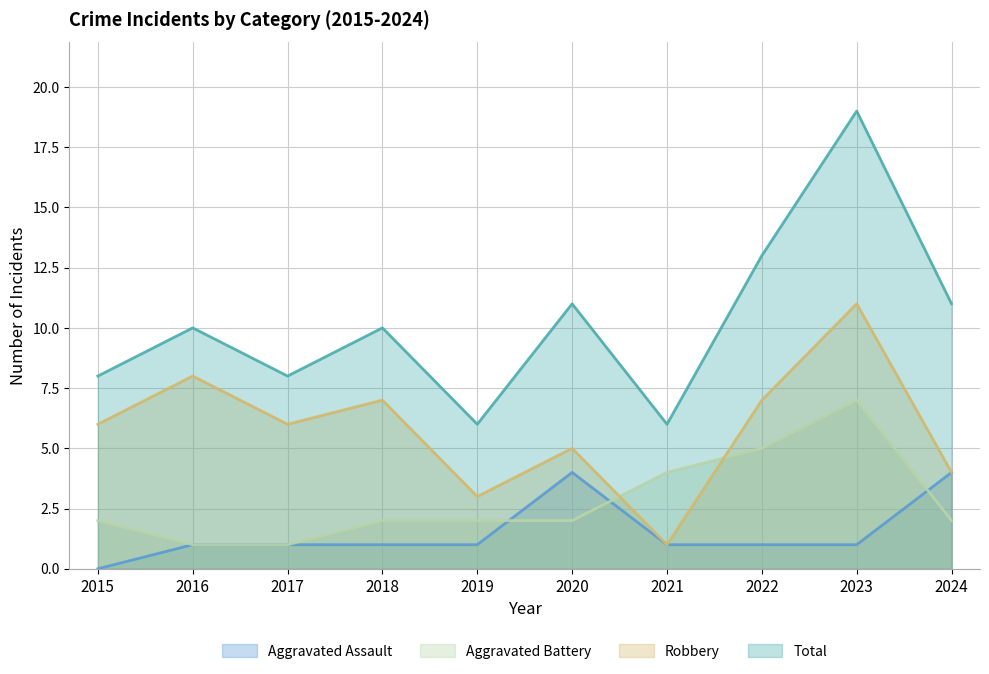

Is the value of Aggravated Assault at 2016 greater than the value of Robbery at 2015?

No